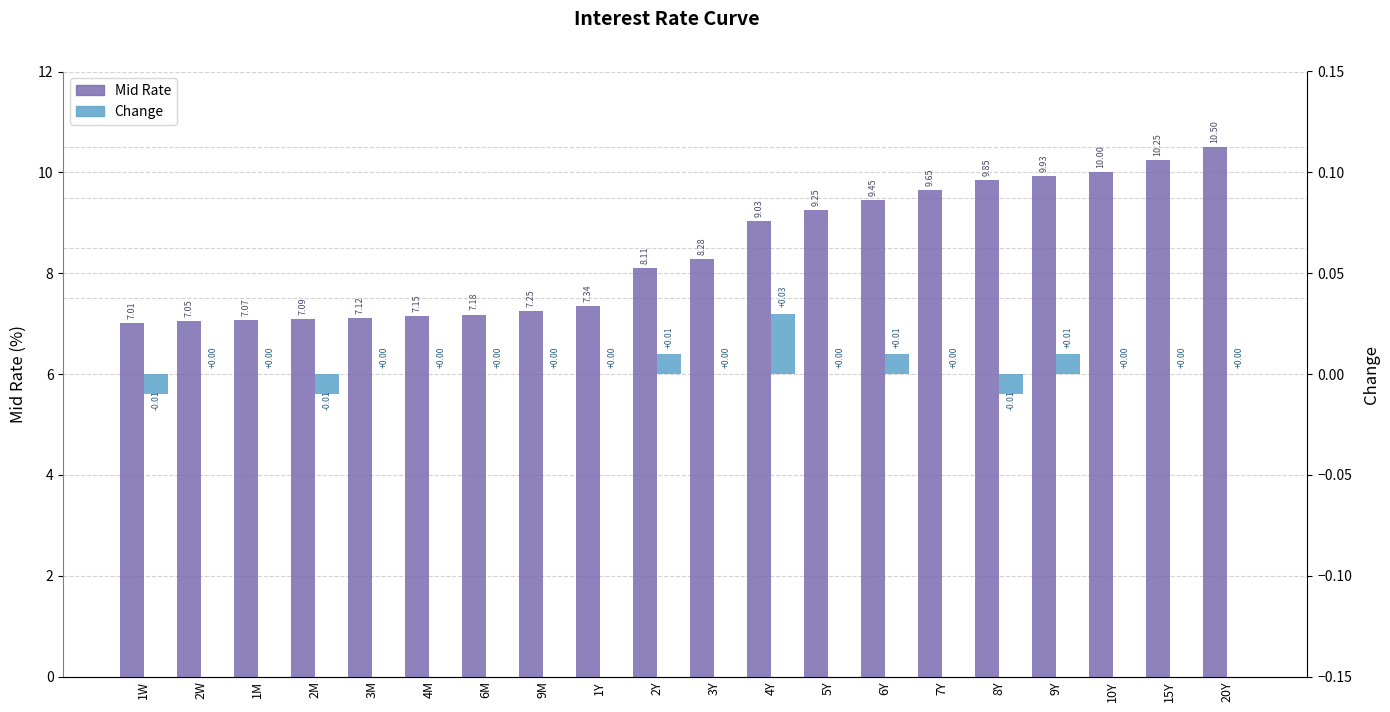

The Change series shows 0.0 at 4M. True or false?

False